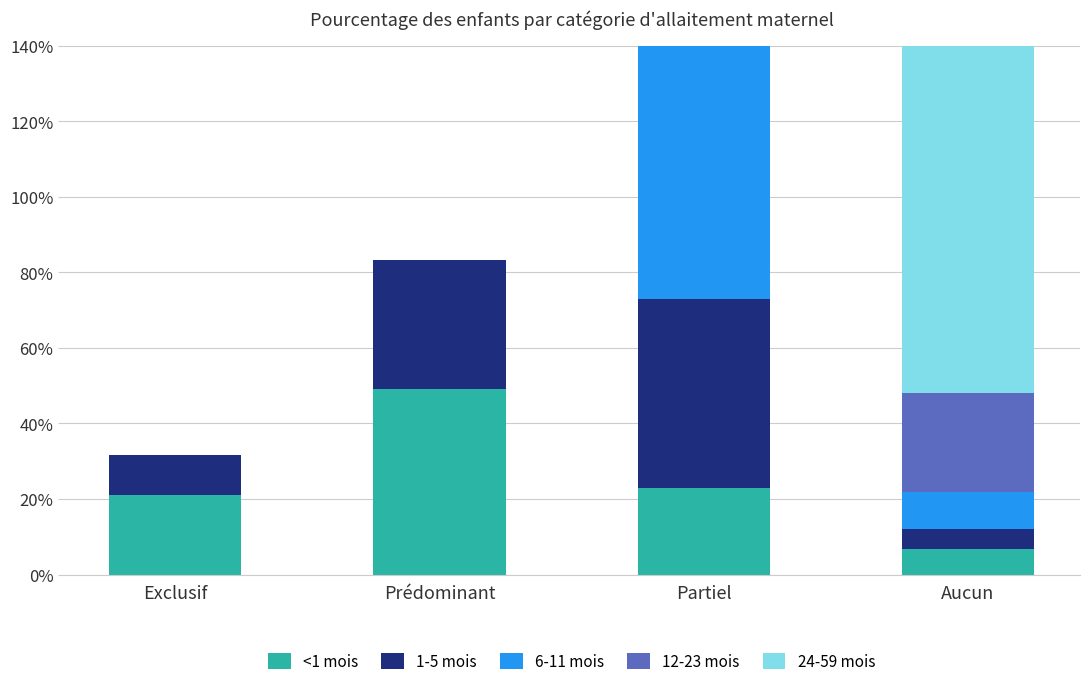

What are all the series names shown in the legend?

<1 mois, 1-5 mois, 6-11 mois, 12-23 mois, 24-59 mois